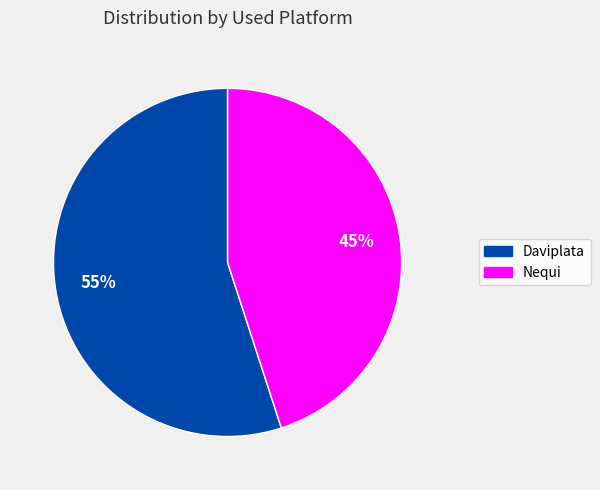

Rank the categories by value from highest to lowest.

Daviplata, Nequi